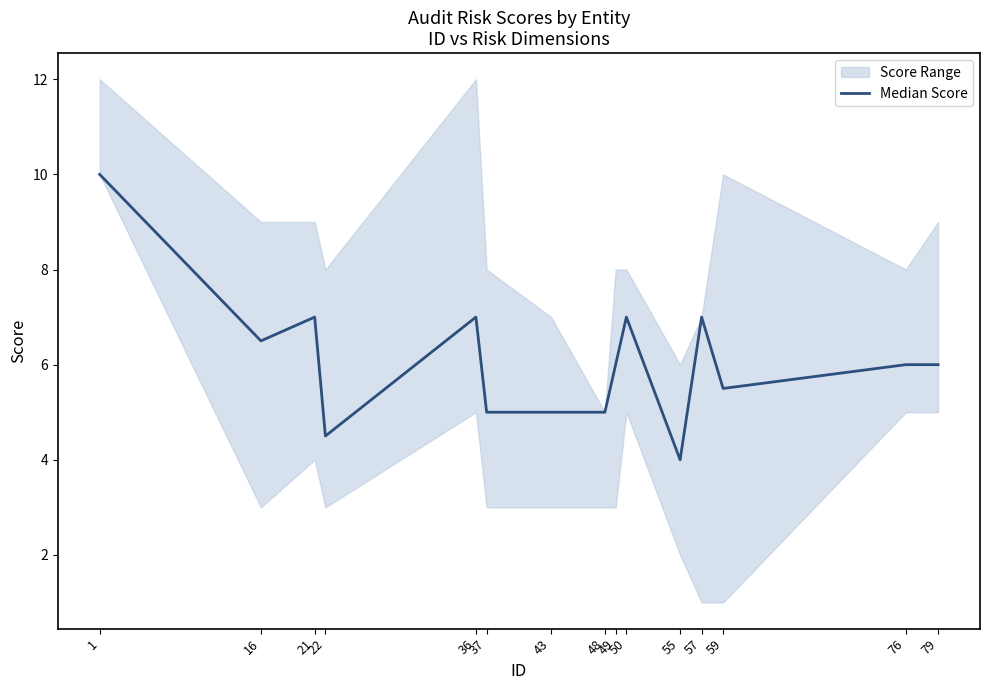

Does the chart have visible grid lines?

No